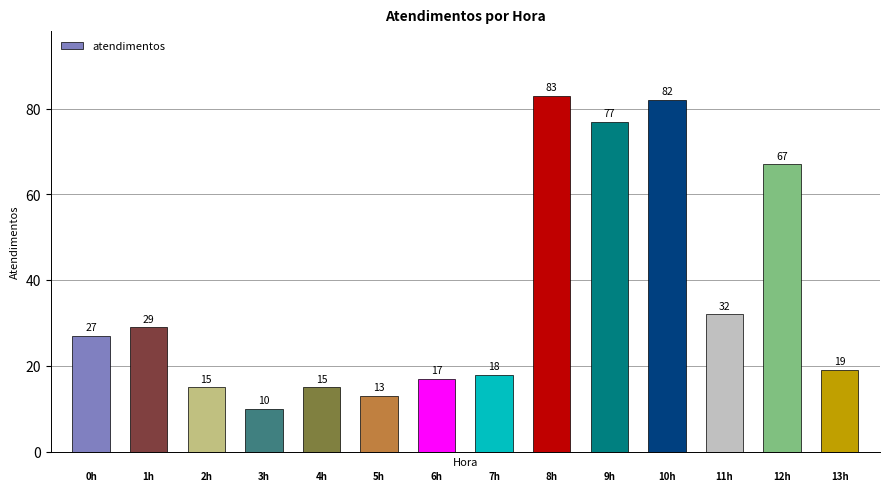

How many series are shown in this chart?

1